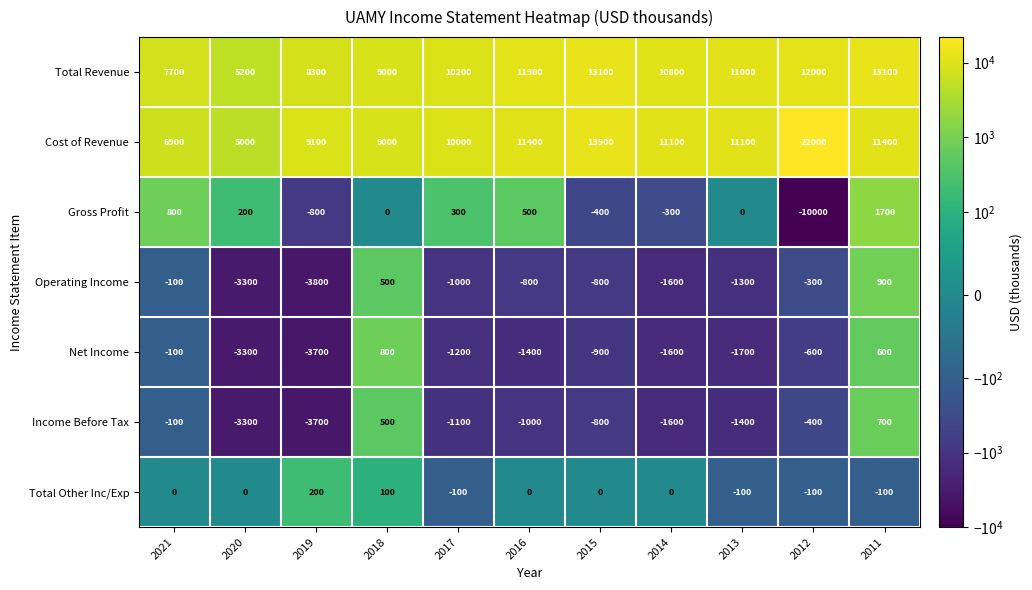

Which category has the highest value across all series?

2012